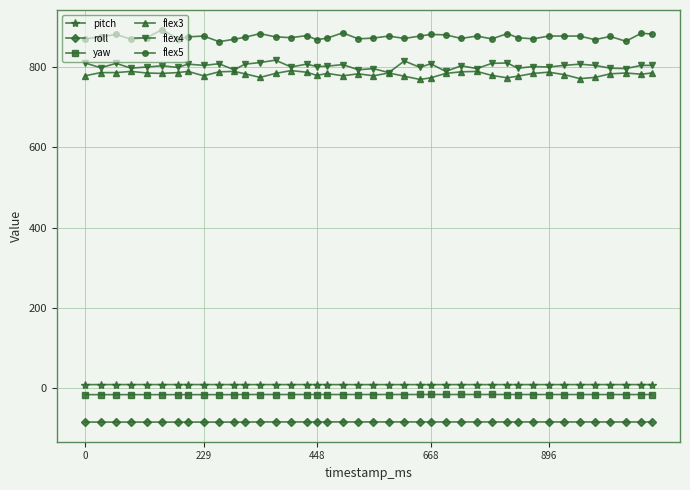

What are all the series names shown in the legend?

pitch, roll, yaw, flex3, flex4, flex5